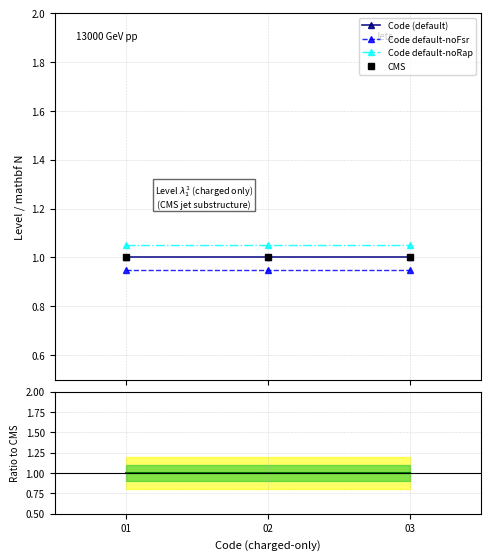

Which series changed the most between 02 and 03?

Code (default)